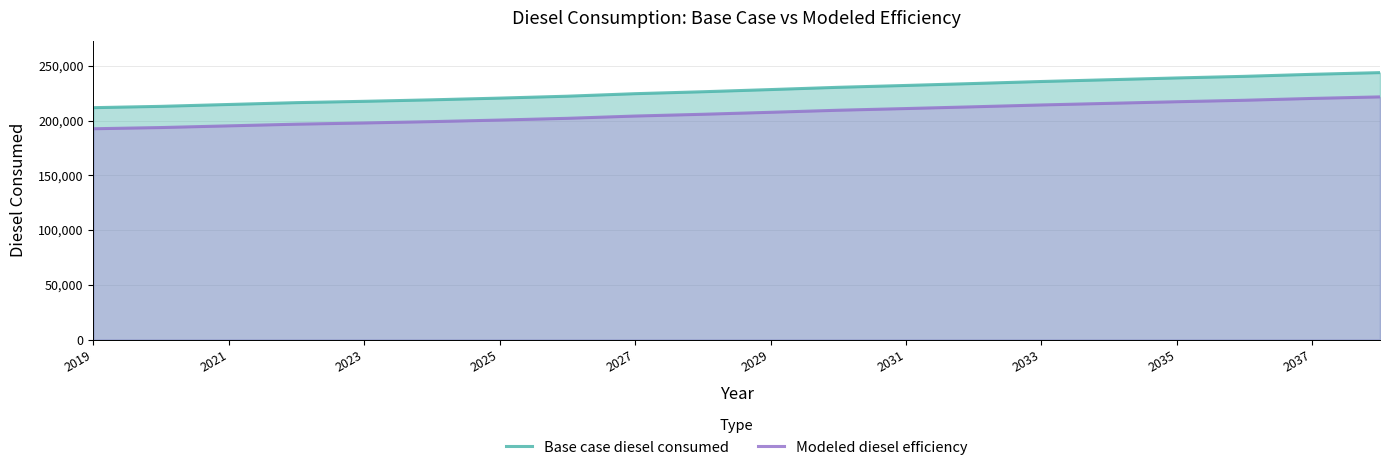

True or false: Modeled diesel efficiency and Base case diesel consumed intersect in this chart.

False